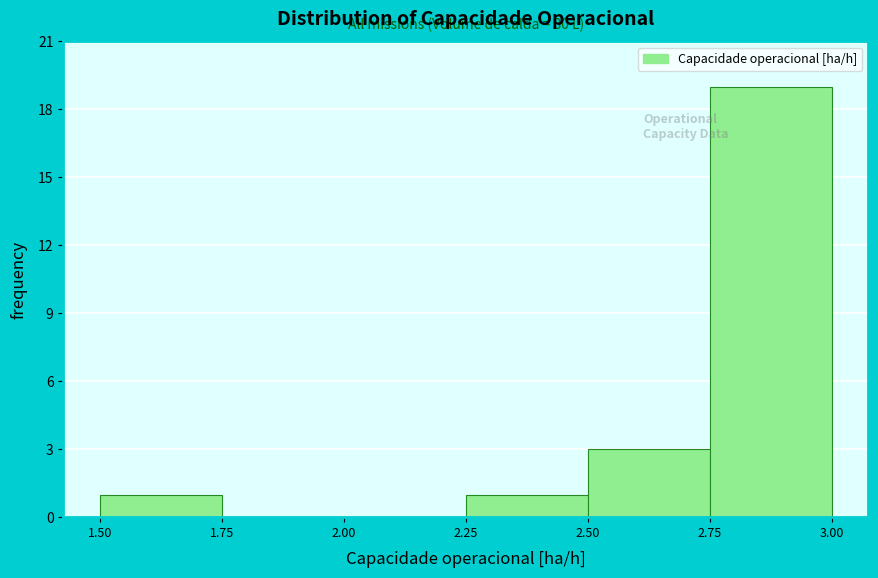

Over which range of the x-axis is the bar tallest?

2.75 to 3.00